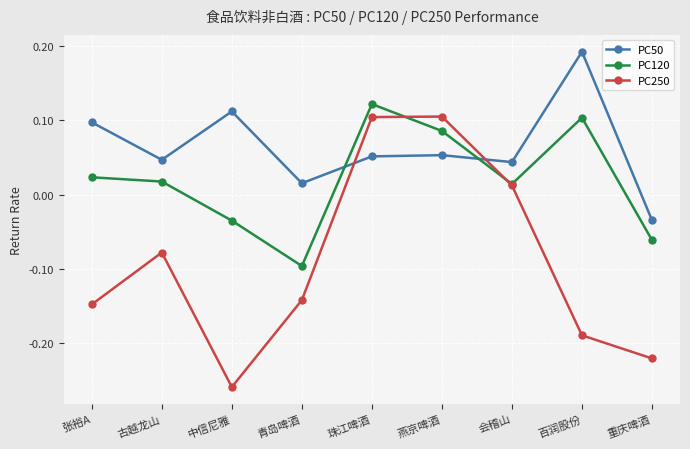

Which series ends up on top after the final intersection of PC50 and PC120?

PC50